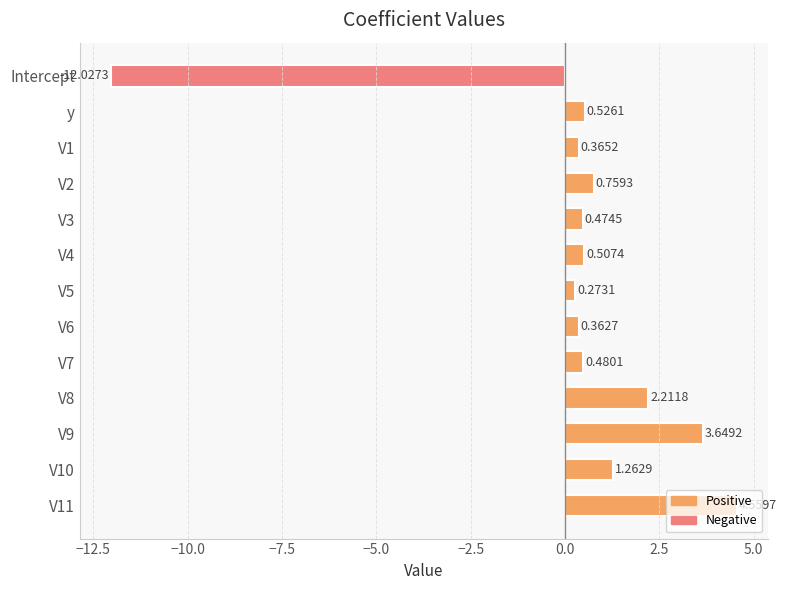

Which label corresponds to the largest value in the chart?

V11